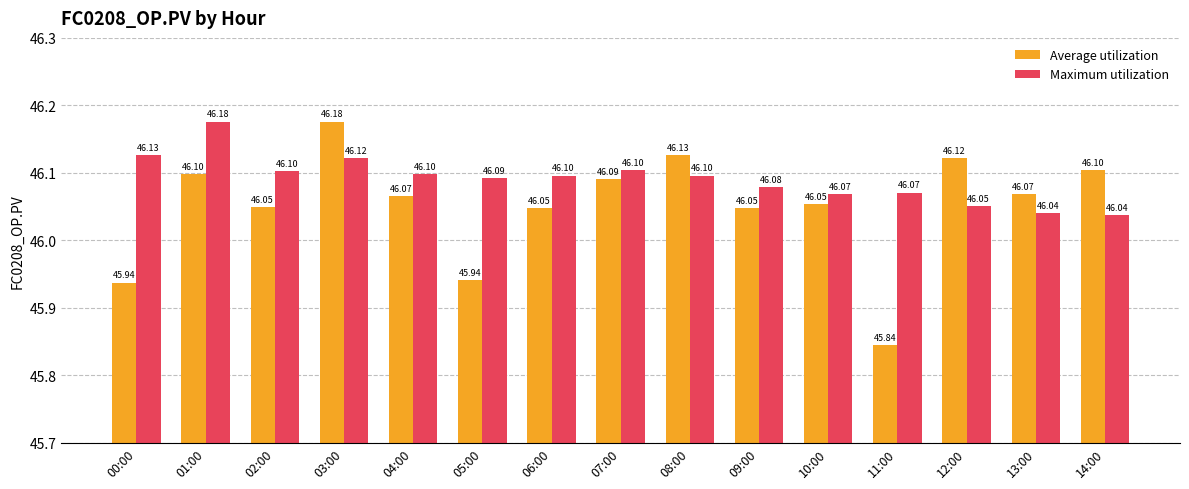

What is the sum of all Maximum utilization values?

691.4